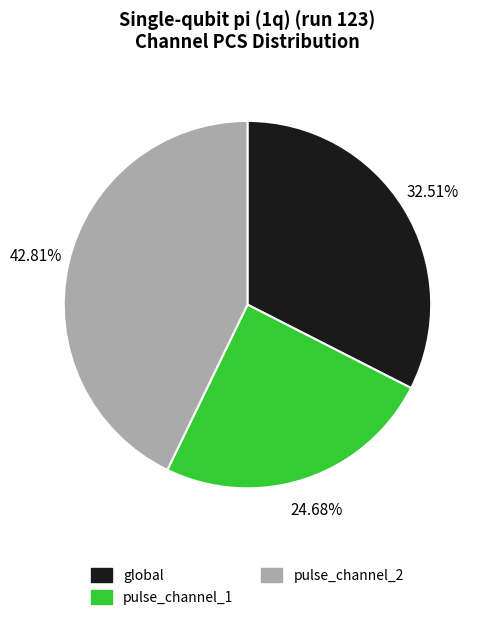

Does any single category account for the majority?

No